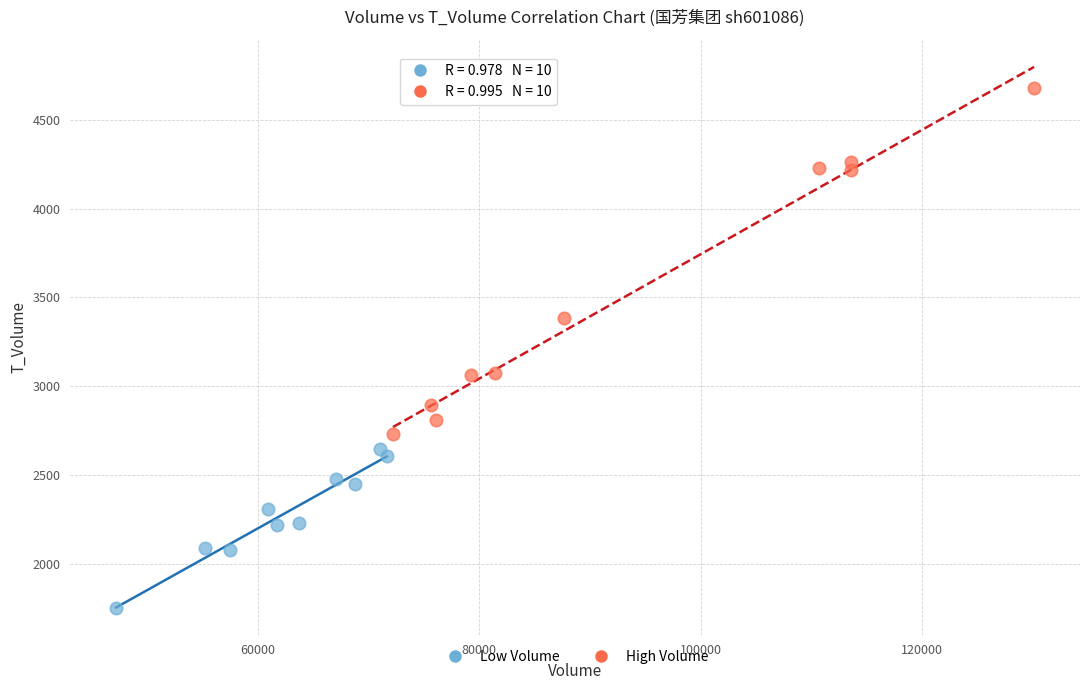

Which series contains the lowest Y value?

Low Volume